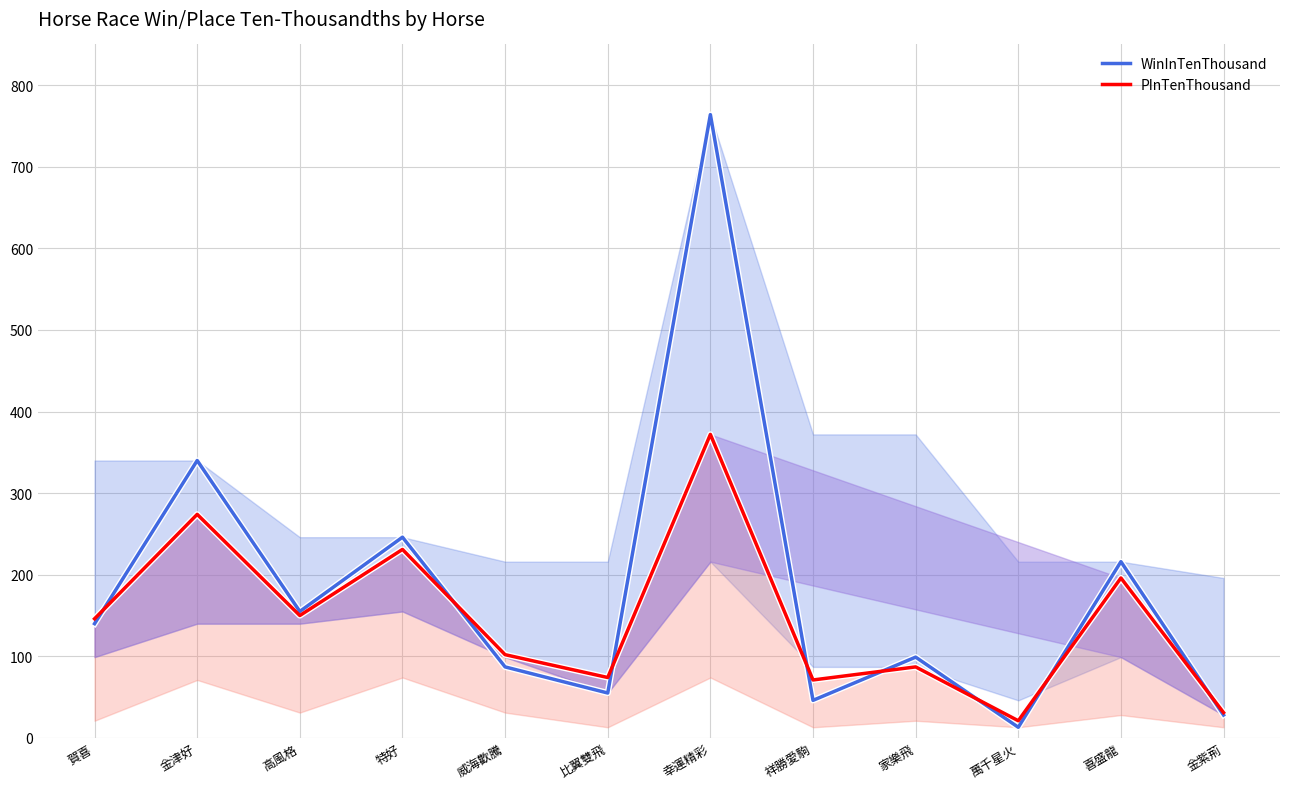

What is the greatest value displayed?

764